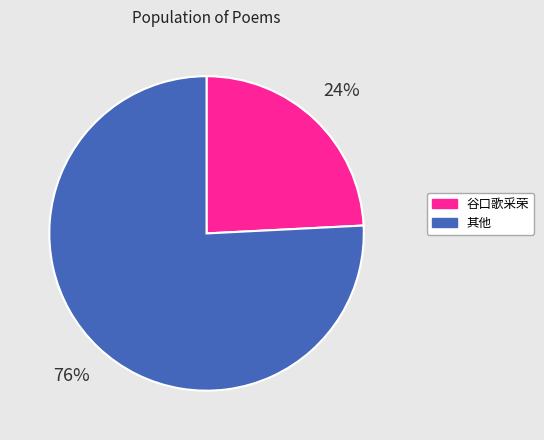

To the nearest percent, what is the average slice percentage?

50%